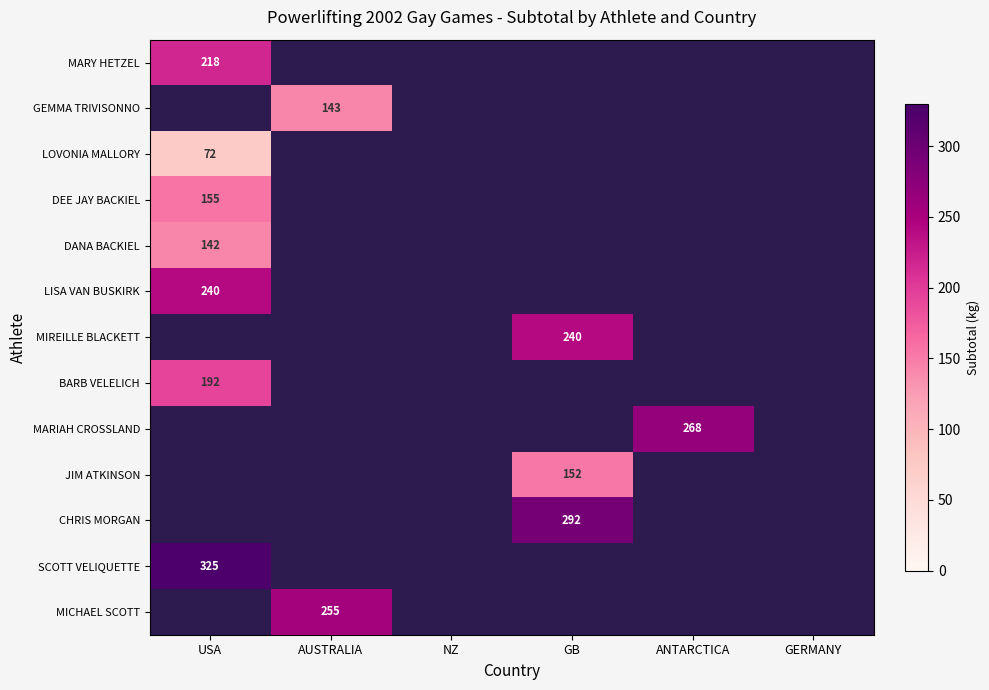

Is the value of LISA VAN BUSKIRK at USA greater than the value of BARB VELELICH at USA?

Yes